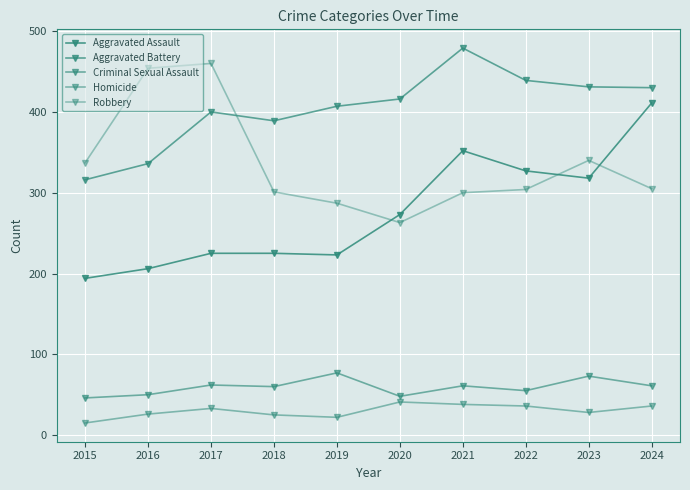

Reading left to right, what are all the values shown in this chart?

Aggravated Assault: 194	206	225	225	223	273	352	327	318	411
Aggravated Battery: 316	336	400	389	407	416	479	439	431	430
Criminal Sexual Assault: 46	50	62	60	77	48	61	55	73	61
Homicide: 15	26	33	25	22	41	38	36	28	36
Robbery: 337	454	460	301	287	263	300	304	340	305